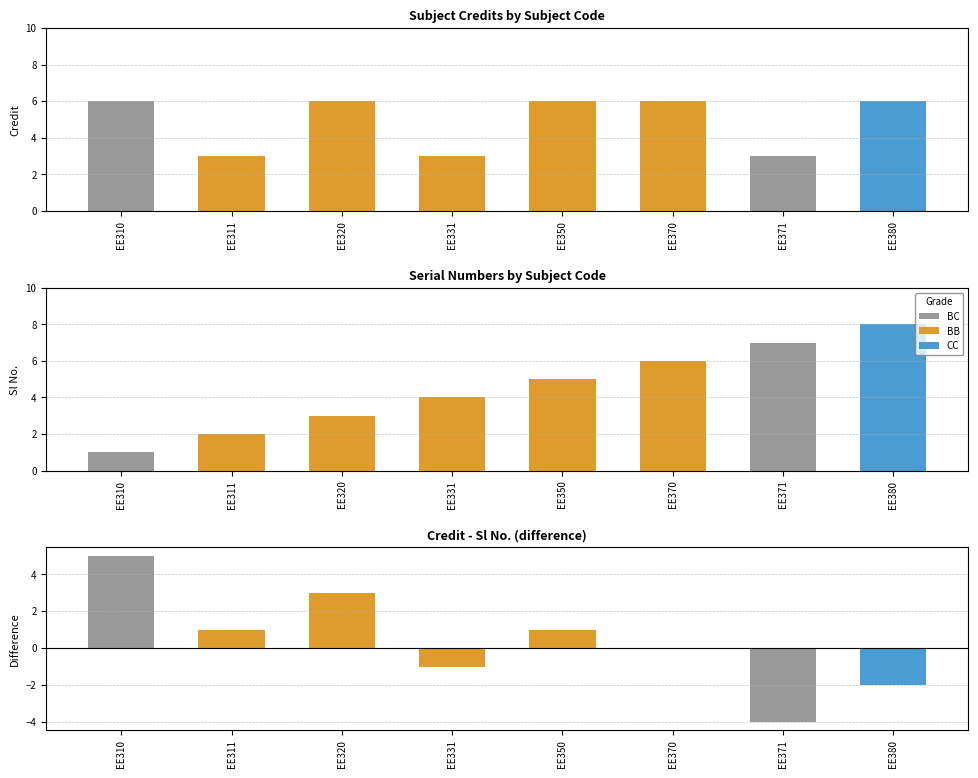

What is the lowest value of the Sl No. series?

1